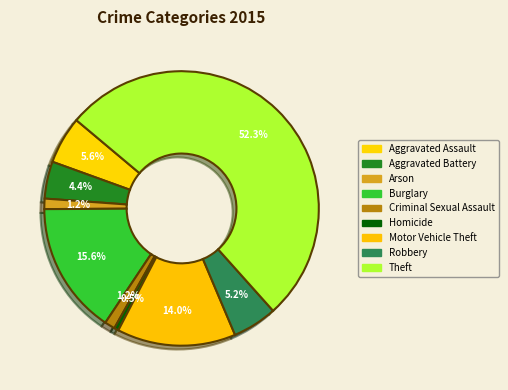

What percentage is NOT represented by Homicide?

99.5%